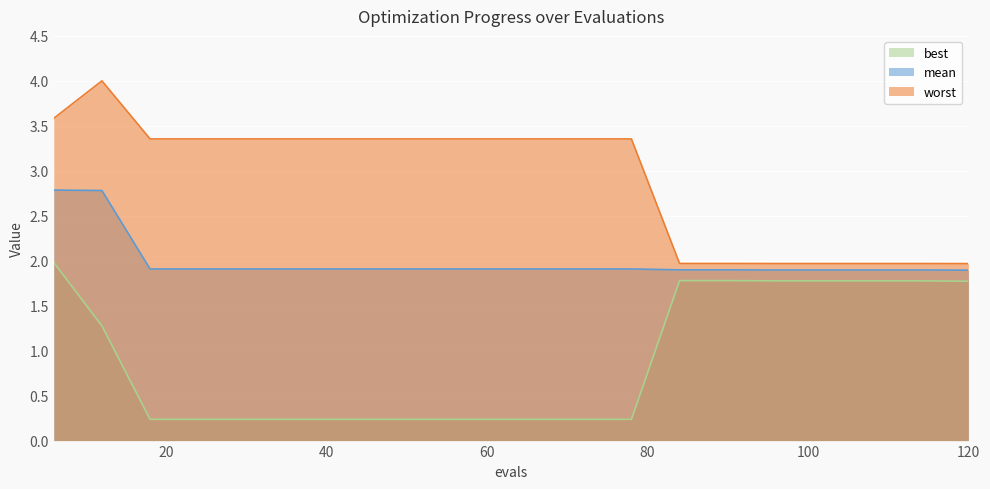

Which series changed the most between 18 and 96?

best